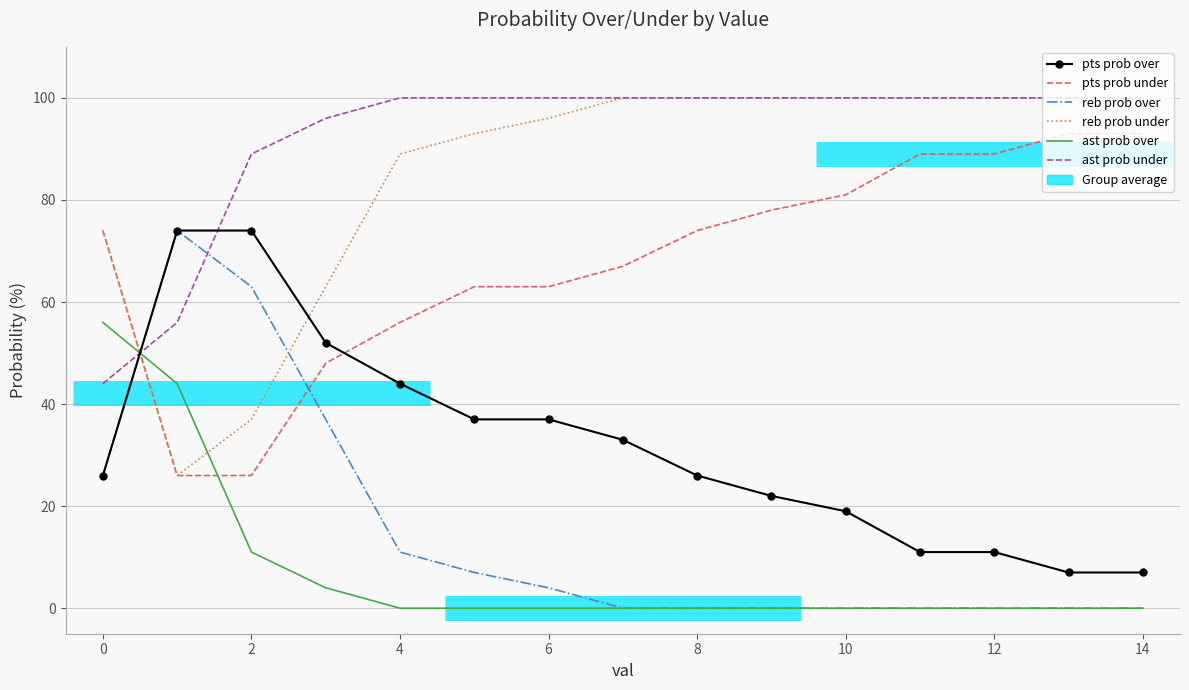

What value does the pts prob over series have at 13, to the nearest 10?

10